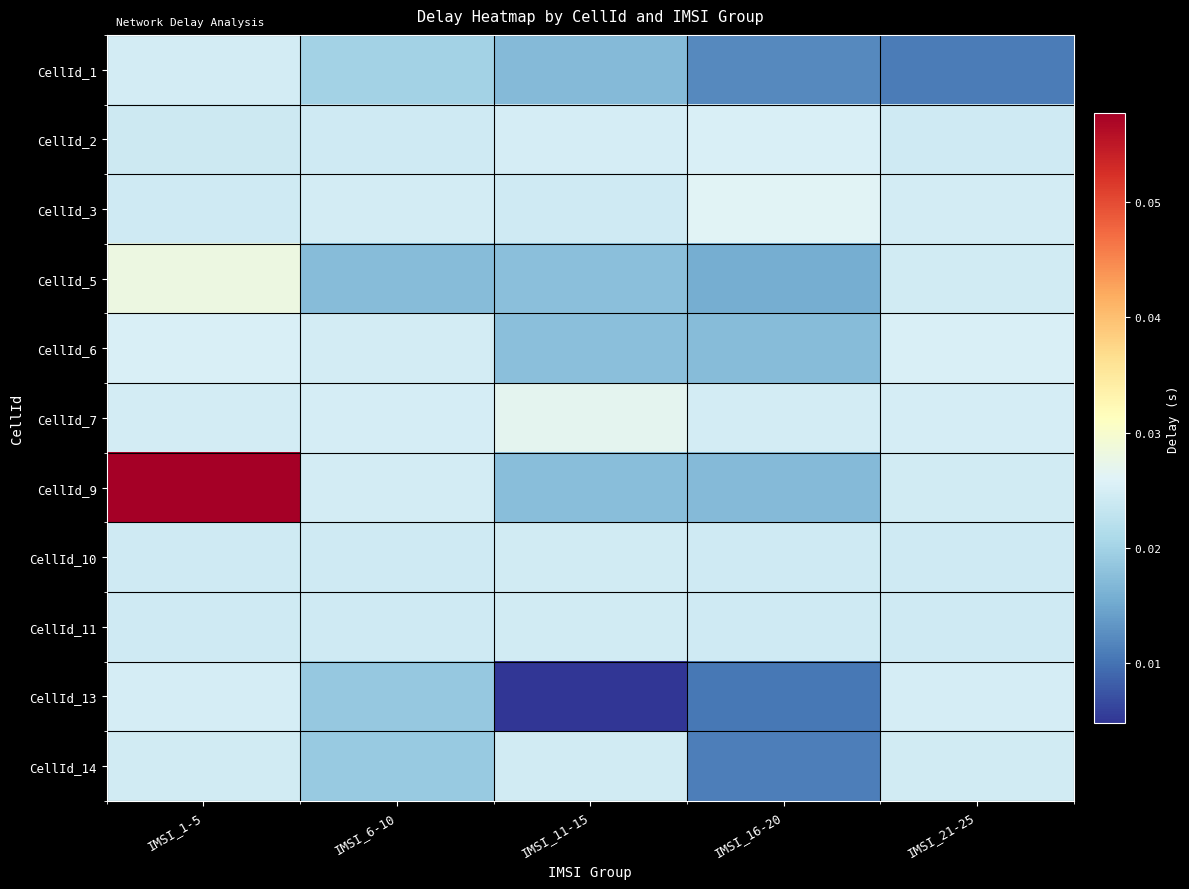

Which series changed the most between IMSI_1-5 and IMSI_21-25?

CellId_9